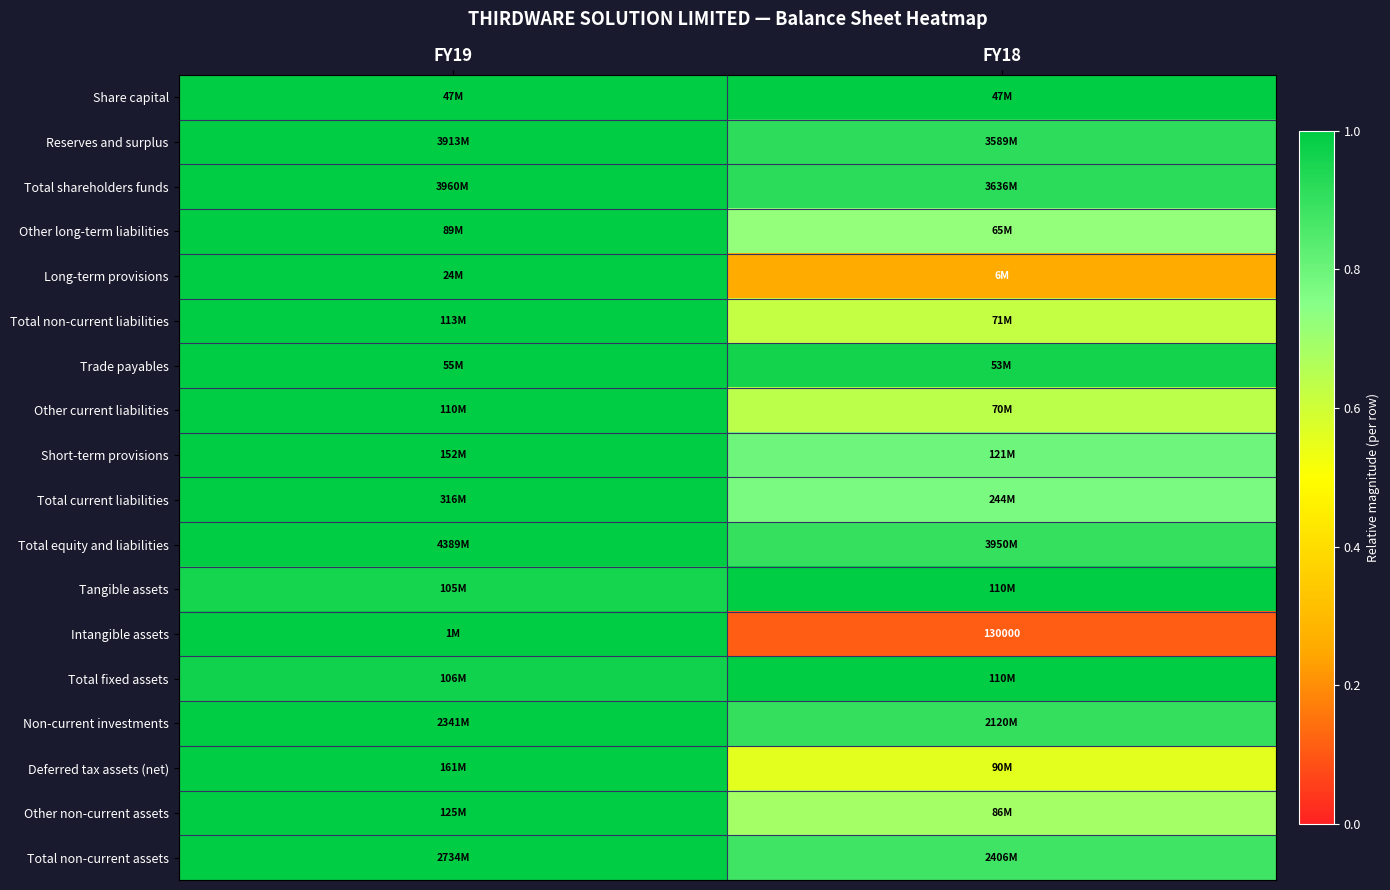

How many categories are shown in the chart?

2